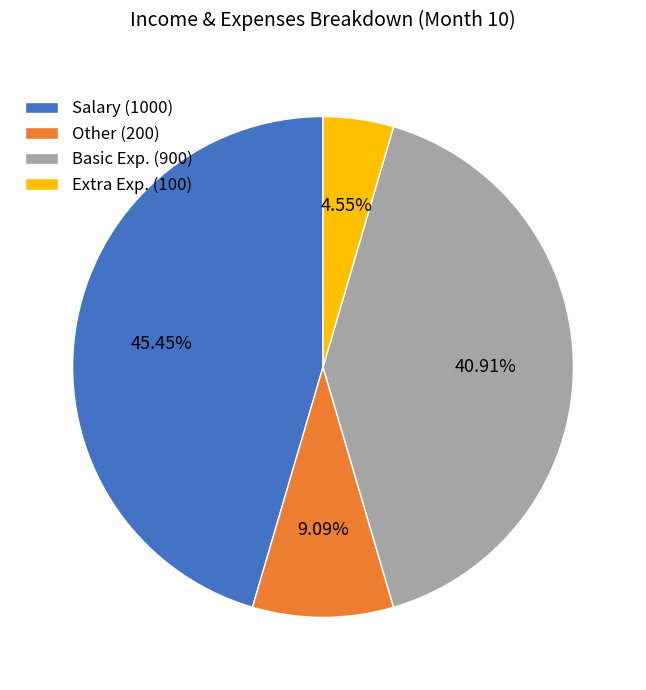

To the nearest percent, what is the difference between the Salary and Extra Exp. slice percentages?

41%